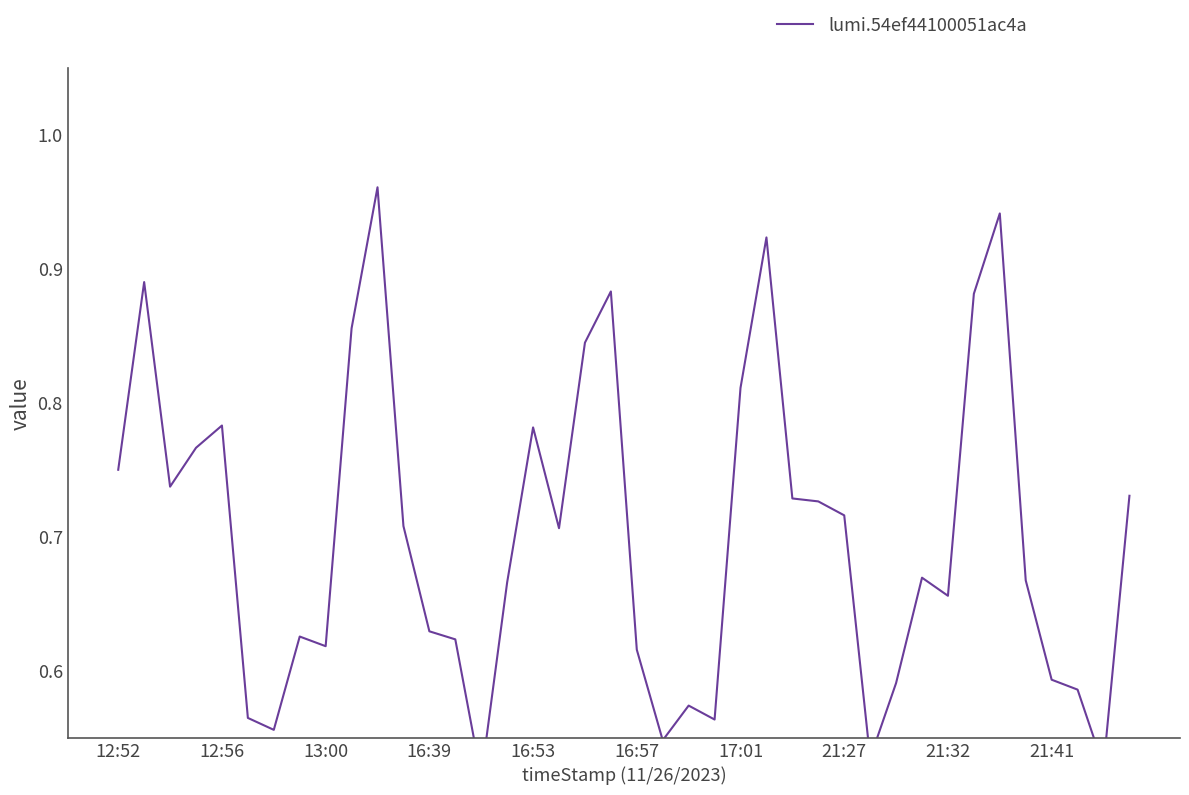

Between 36 and 37, which is larger?

36